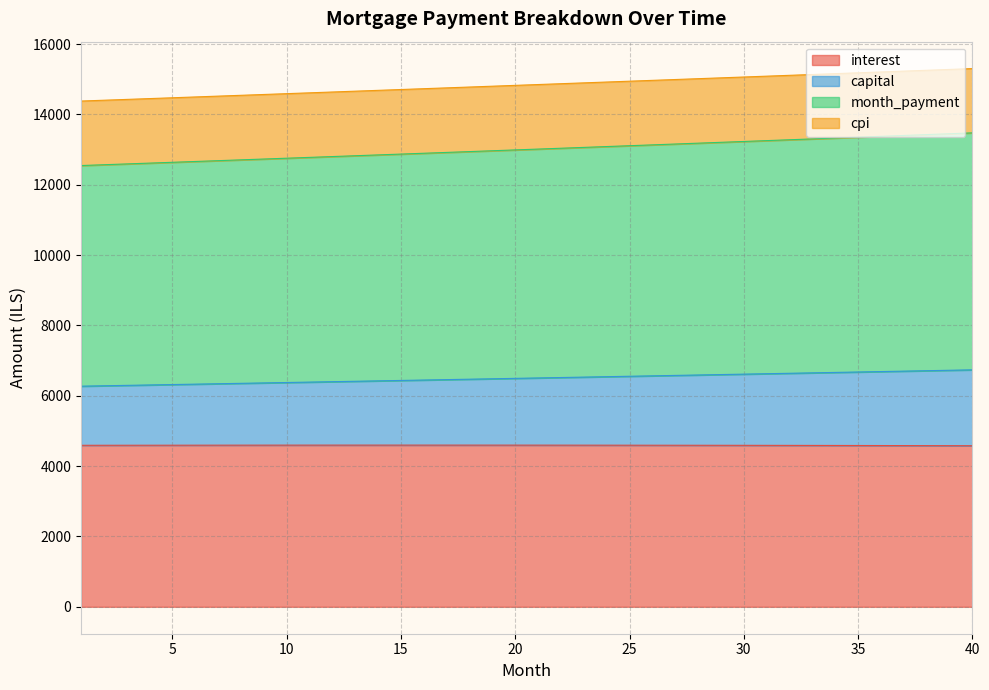

What is the lowest value of the interest series?

4579.3